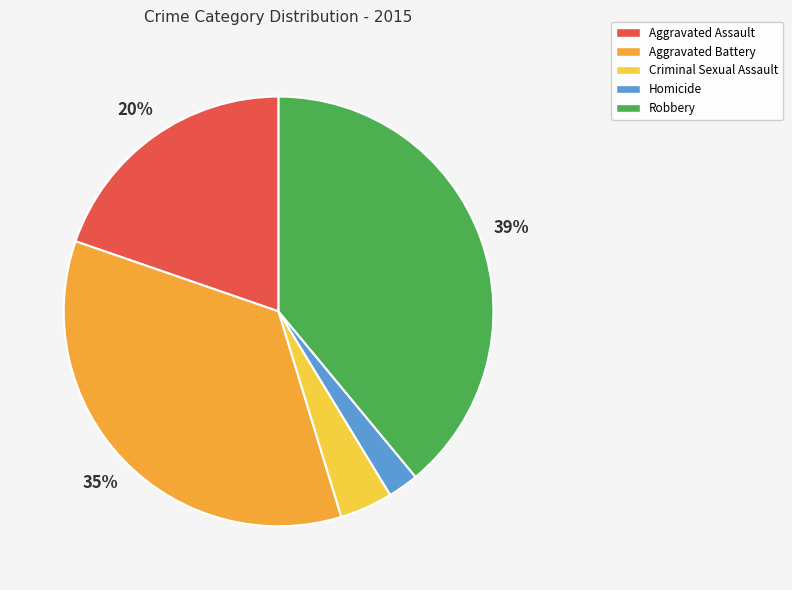

How many slices are in this pie chart?

5